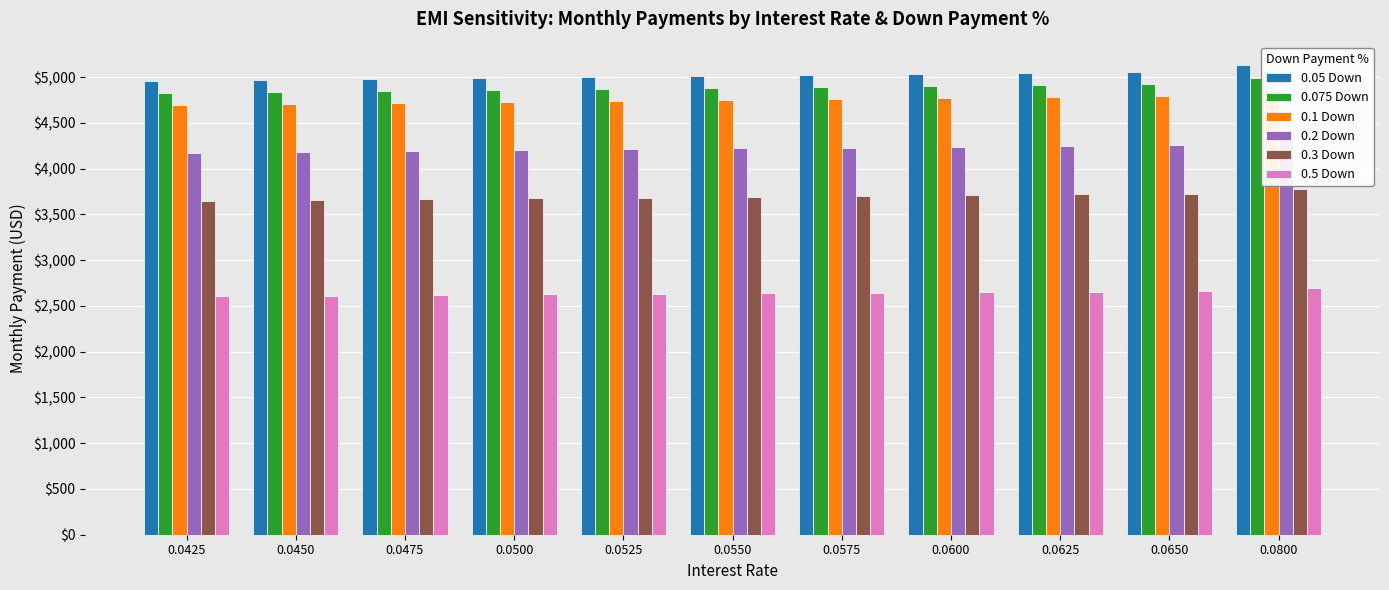

What is the difference between the maximum and second lowest values in the 0.3 Down series?

122.5